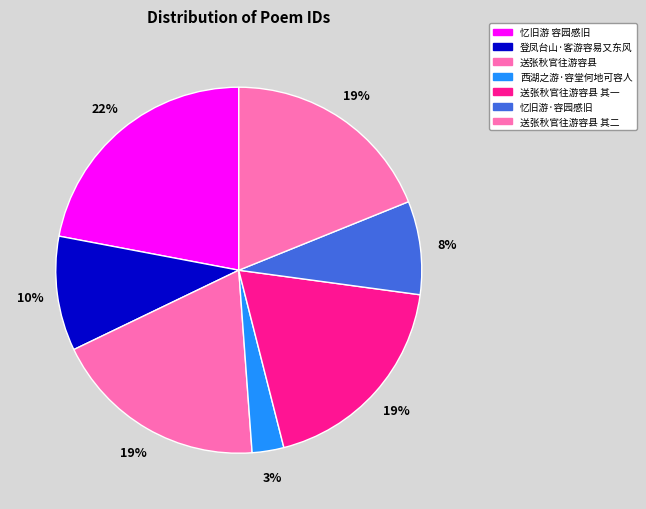

Is there any slice that represents more than half of the pie?

No